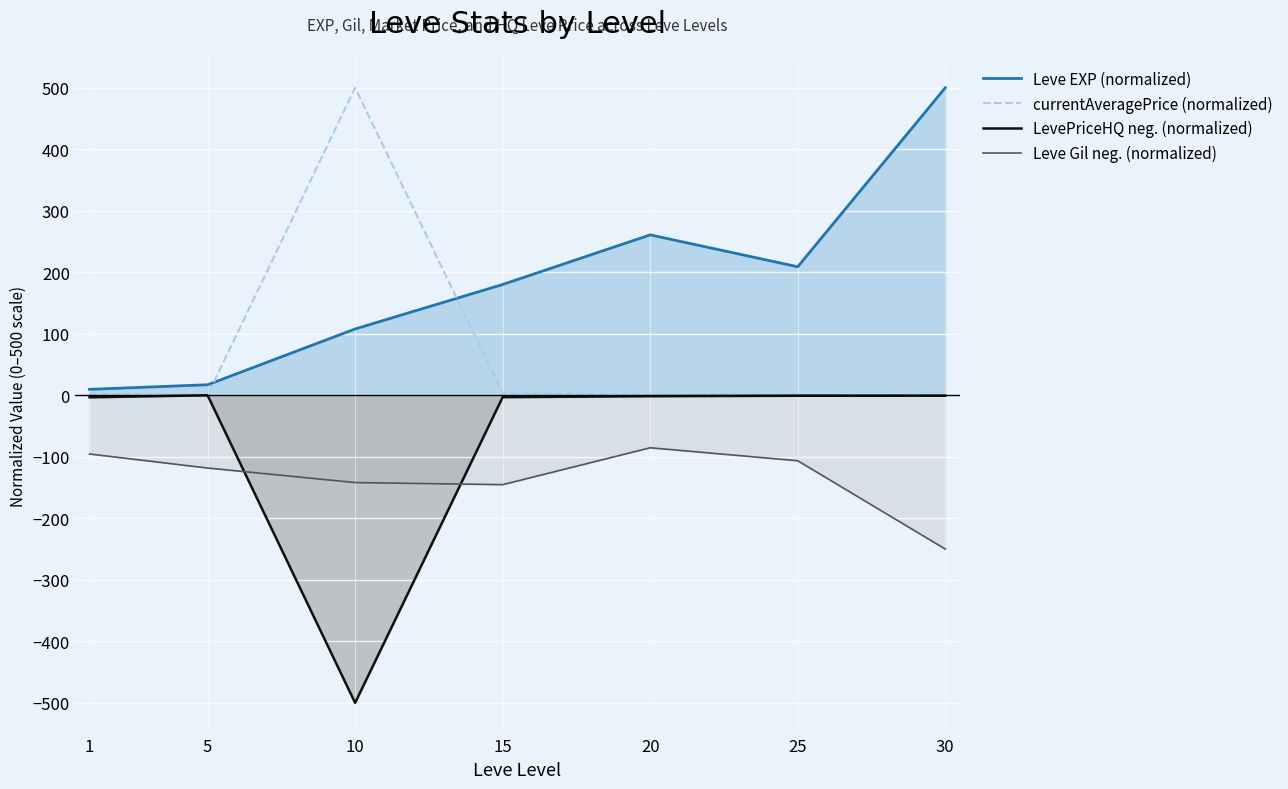

At which category does the chart reach its peak across all series?

30